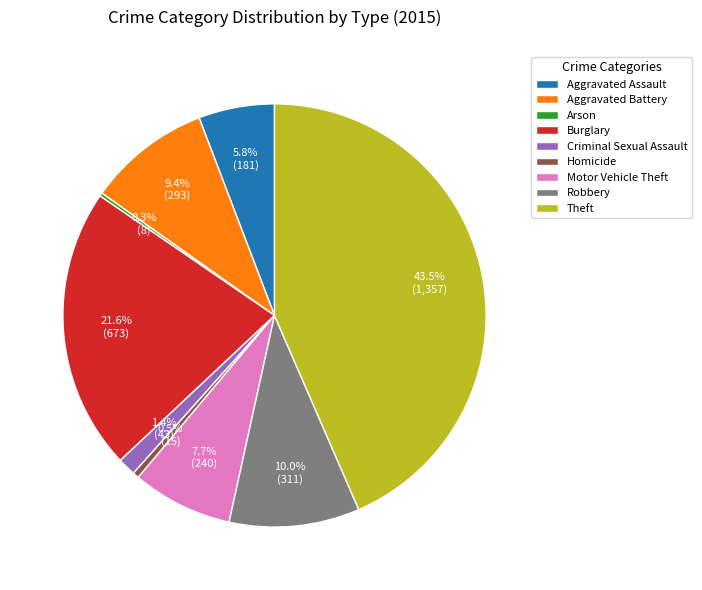

Which category has the biggest portion of the pie?

Theft